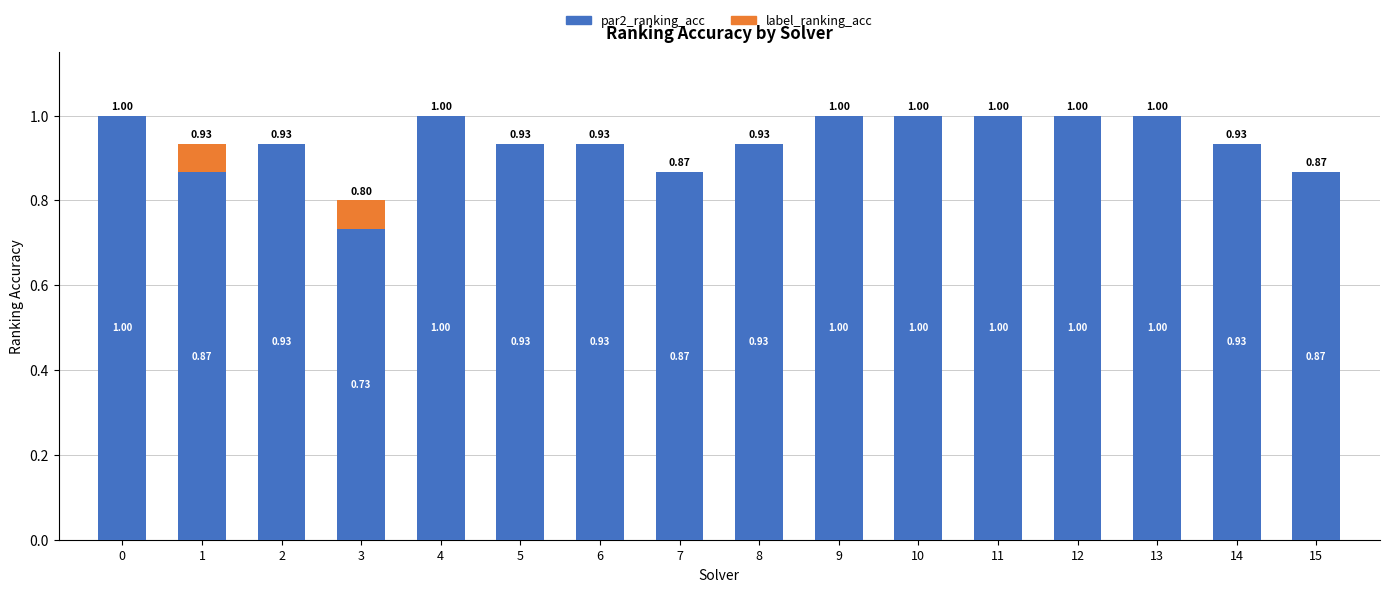

What is the sum of the par2_ranking_acc values at 9 and 4?

2.0